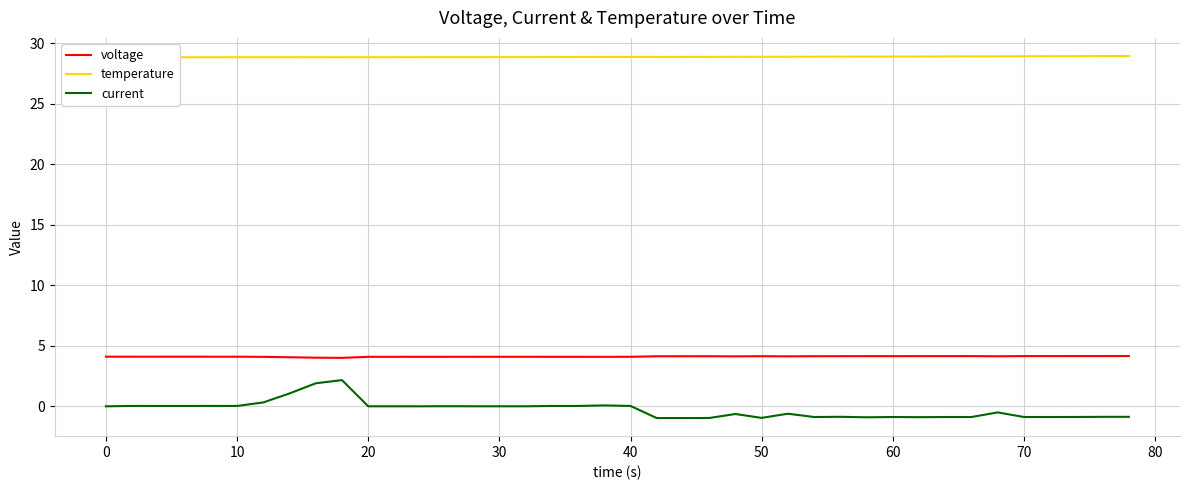

Is it true that current equals 0.0 at 13?

False